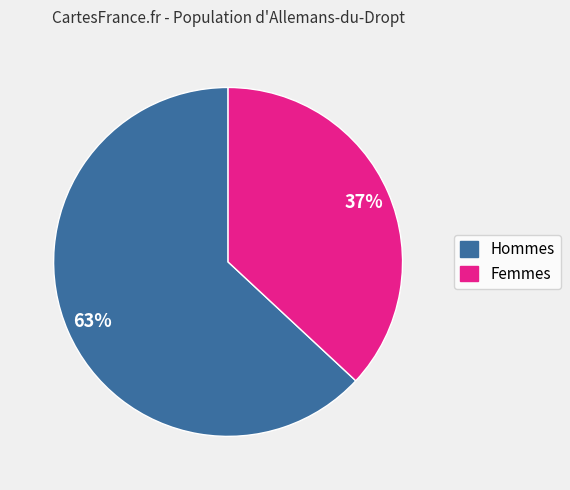

To the nearest percent, what is the average slice percentage?

50%